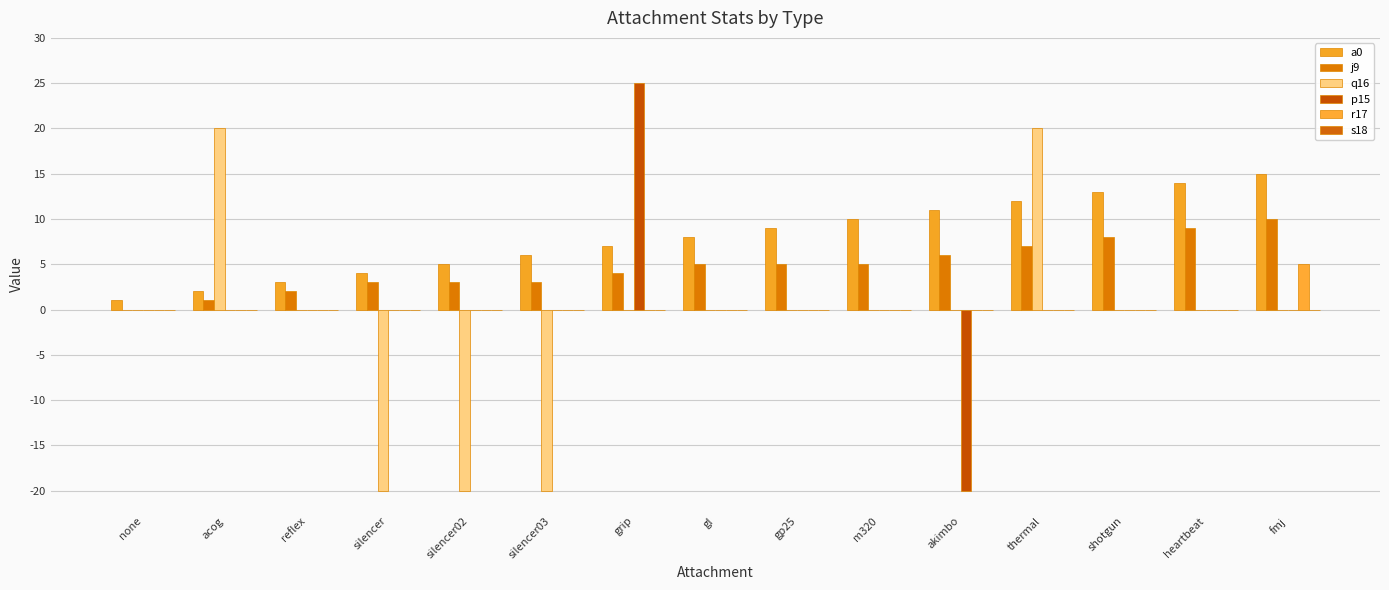

Is it true that a0 equals 4 at silencer?

True